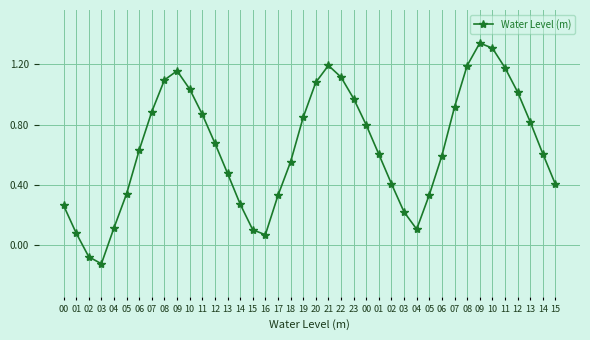

How many data points are above 0?

38